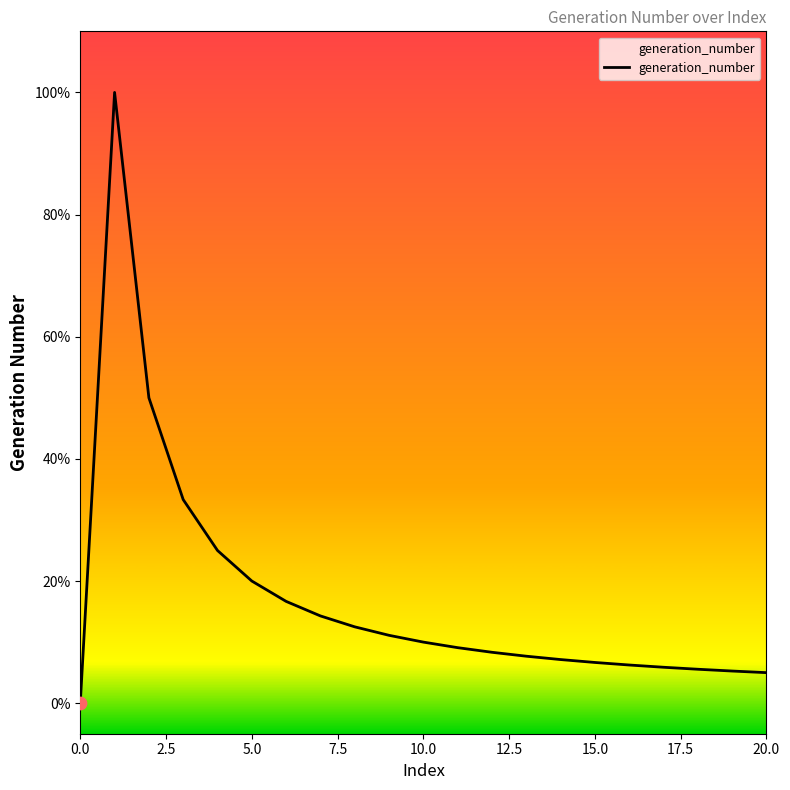

Between 17 and 19, which is larger?

17